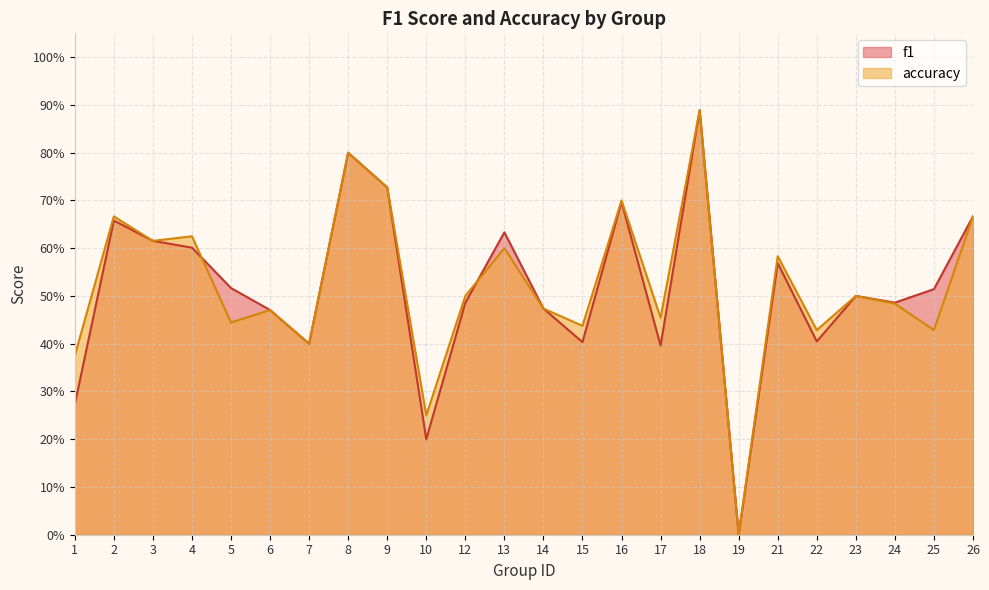

Reading right to left, extract all data points from this chart.

f1: 26=0.7	25=0.5	24=0.5	23=0.5	22=0.4	21=0.6	19=0.0	18=0.9	17=0.4	16=0.7	15=0.4	14=0.5	13=0.6	12=0.5	10=0.2	9=0.7	8=0.8	7=0.4	6=0.5	5=0.5	4=0.6	3=0.6	2=0.7	1=0.3
accuracy: 26=0.7	25=0.4	24=0.5	23=0.5	22=0.4	21=0.6	19=0.0	18=0.9	17=0.5	16=0.7	15=0.4	14=0.5	13=0.6	12=0.5	10=0.2	9=0.7	8=0.8	7=0.4	6=0.5	5=0.4	4=0.6	3=0.6	2=0.7	1=0.4